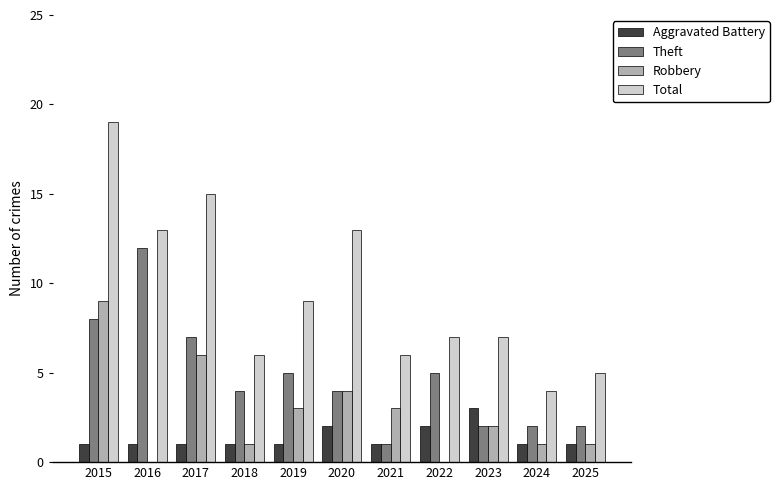

Reading right to left, what are all the values shown in this chart?

Aggravated Battery: 1	1	3	2	1	2	1	1	1	1	1
Theft: 2	2	2	5	1	4	5	4	7	12	8
Robbery: 1	1	2	0	3	4	3	1	6	0	9
Total: 5	4	7	7	6	13	9	6	15	13	19